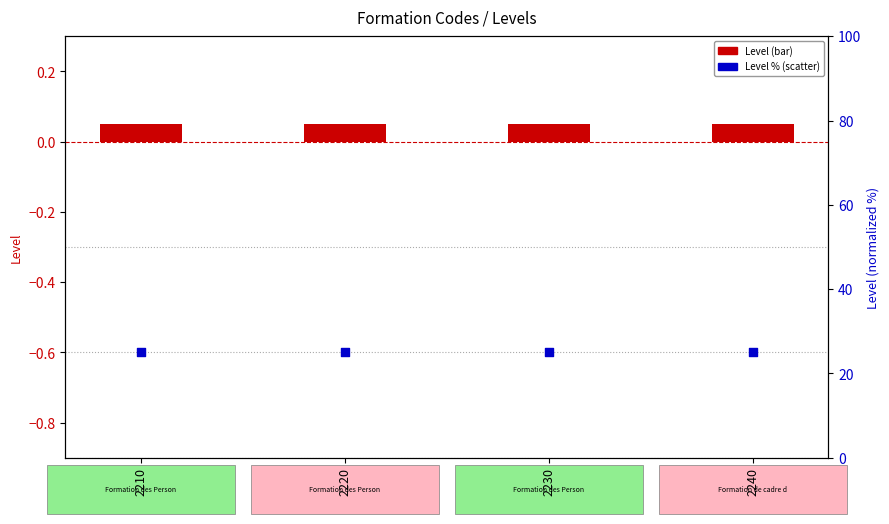

At which category is the sum across all series the highest?

2210